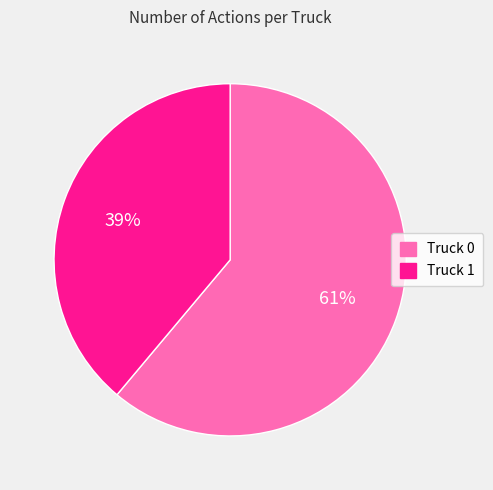

Is the sum of Truck 0 and Truck 1 greater than half?

Yes